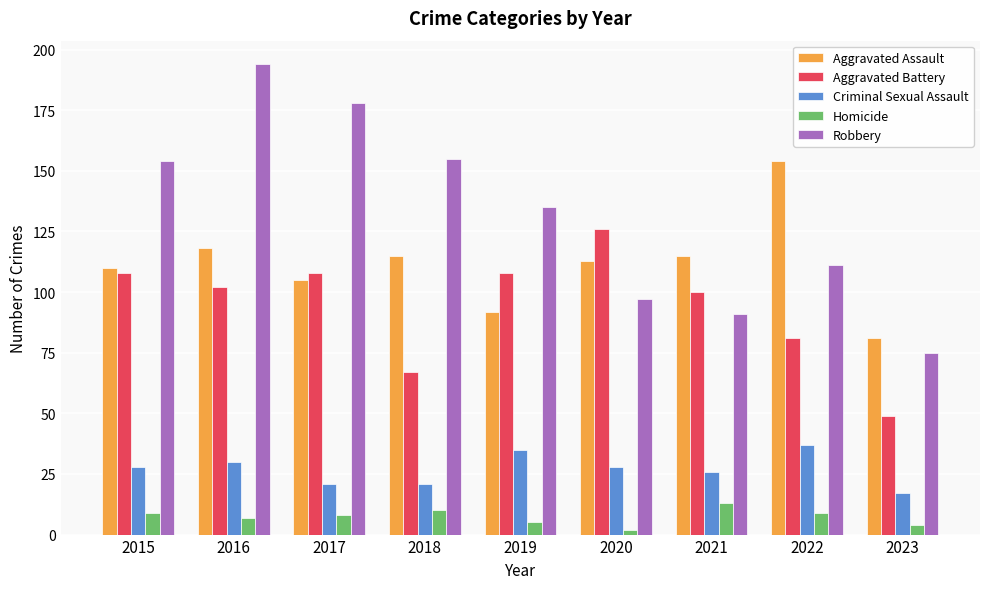

How many values in the Aggravated Battery series are below 102?

4